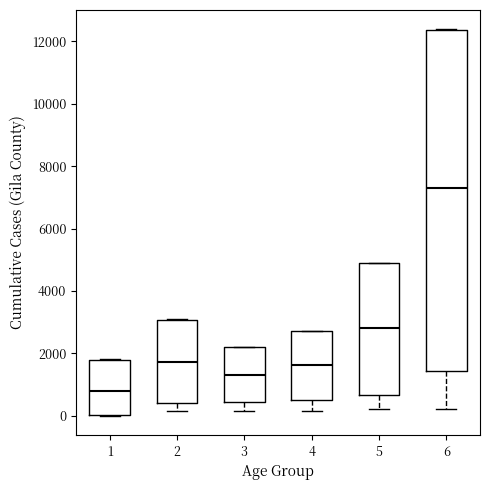

Reading left to right, read every box against the y-axis: the position of its median line, the range the box covers, and the ends of its whiskers. The values are not printed on the chart, so give them approximately, as read against the axis.

1: median 800, box 0 to 1800, whiskers 0 to 1800
2: median 1800, box 400 to 3000, whiskers 200 to 3200
3: median 1400, box 400 to 2200, whiskers 200 to 2200
4: median 1600, box 600 to 2800, whiskers 200 to 2800
5: median 2800, box 600 to 4800, whiskers 200 to 5000
6: median 7200, box 1400 to 12400, whiskers 200 to 12400